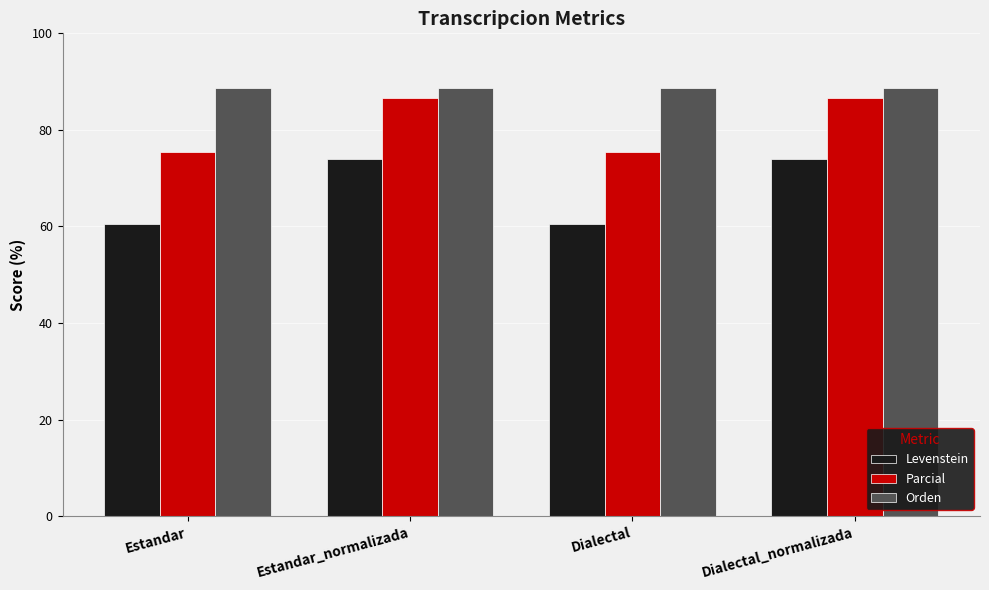

Rank the series by their average value, from highest to lowest.

Orden, Parcial, Levenstein